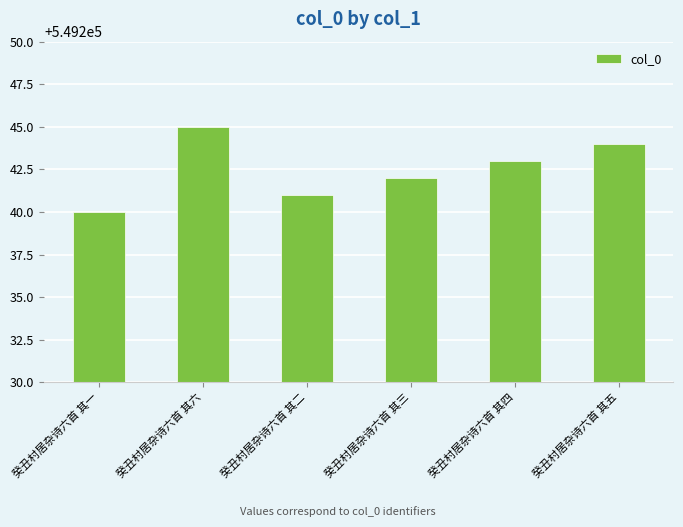

What position from the left is 癸丑村居杂诗六首 其一?

1